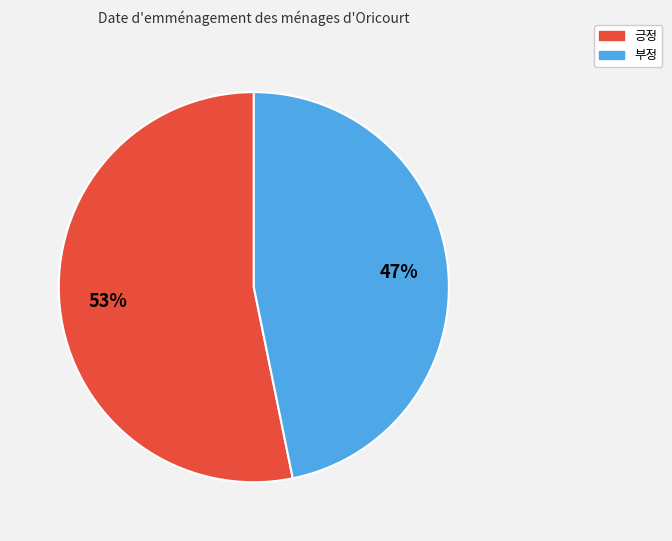

Is the sum of 긍정 and 부정 greater than half?

Yes